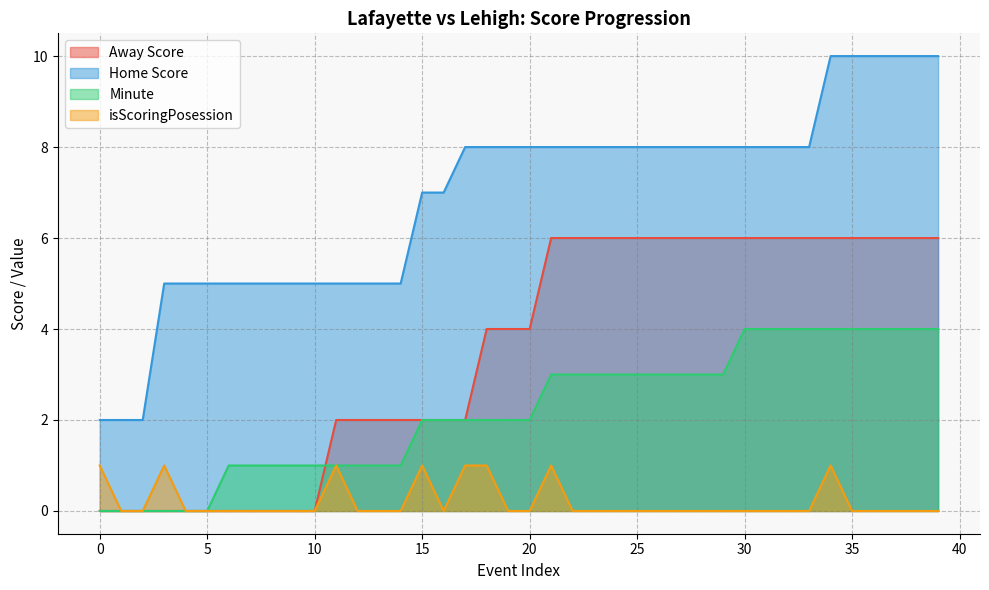

Reading left to right, extract all data points from this chart.

Away Score: 0	0	0	0	0	0	0	0	0	0	0	2	2	2	2	2	2	2	4	4	4	6	6	6	6	6	6	6	6	6	6	6	6	6	6	6	6	6	6	6
Home Score: 2	2	2	5	5	5	5	5	5	5	5	5	5	5	5	7	7	8	8	8	8	8	8	8	8	8	8	8	8	8	8	8	8	8	10	10	10	10	10	10
Minute: 0	0	0	0	0	0	1	1	1	1	1	1	1	1	1	2	2	2	2	2	2	3	3	3	3	3	3	3	3	3	4	4	4	4	4	4	4	4	4	4
isScoringPosession: 1	0	0	1	0	0	0	0	0	0	0	1	0	0	0	1	0	1	1	0	0	1	0	0	0	0	0	0	0	0	0	0	0	0	1	0	0	0	0	0